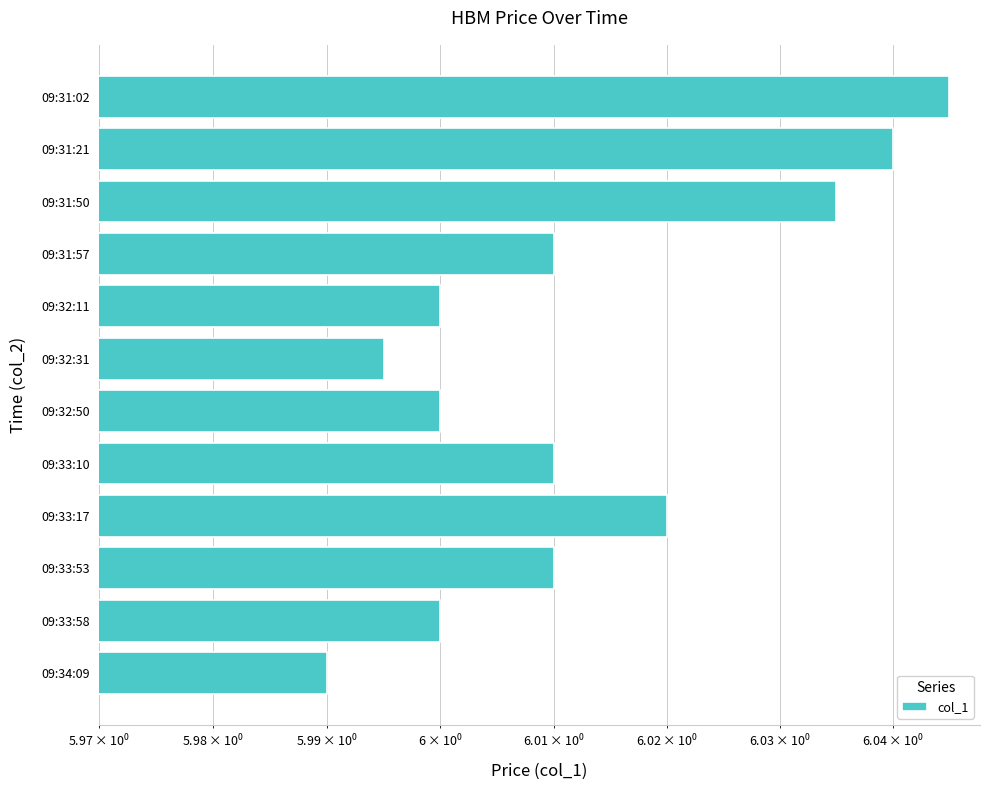

How many series are shown in this chart?

1